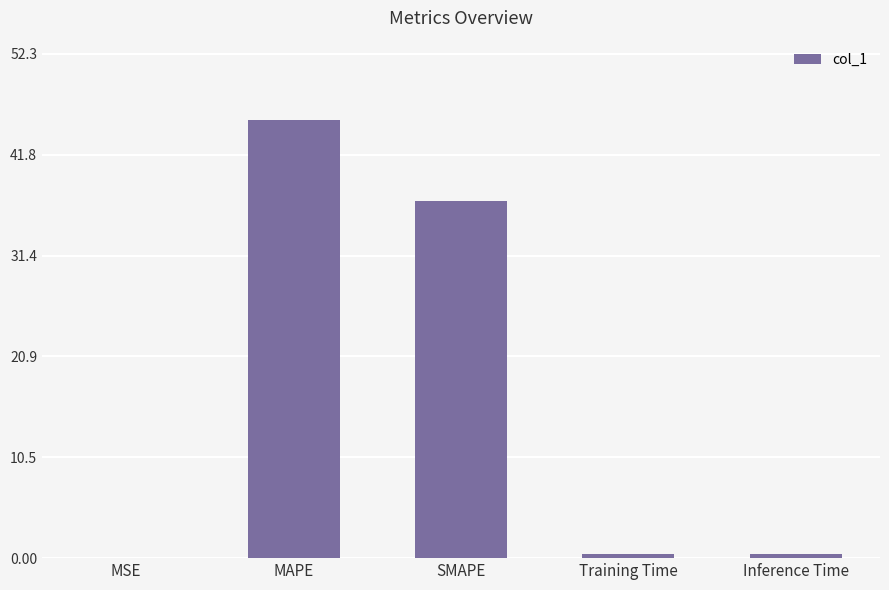

What is the approximate value at Inference Time?

0.5